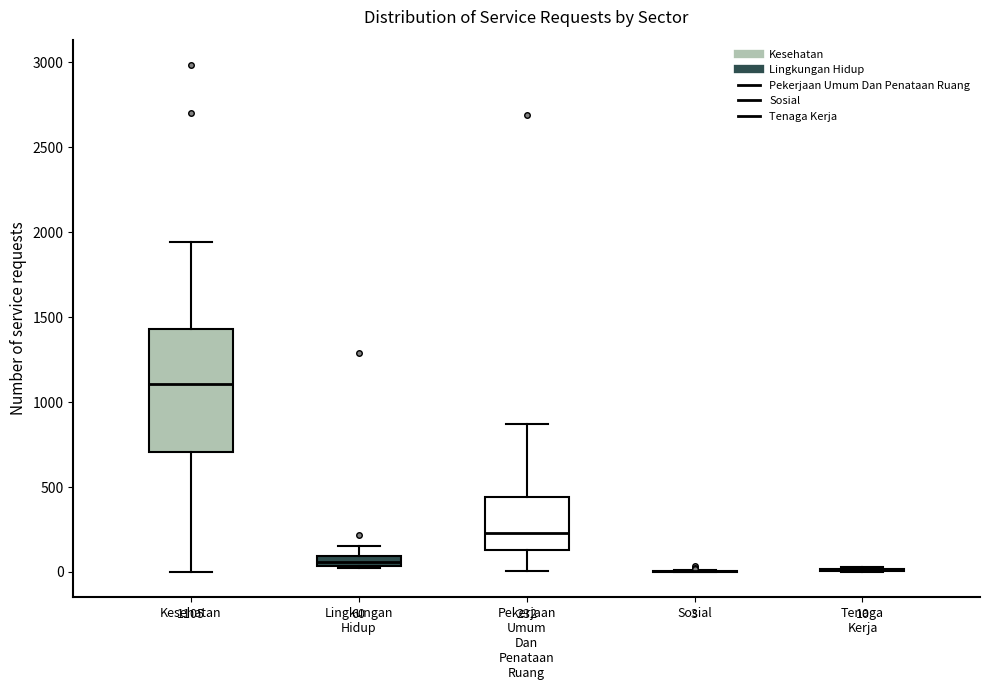

Comparing the boxes themselves (not the whiskers), which one is the tallest?

Kesehatan